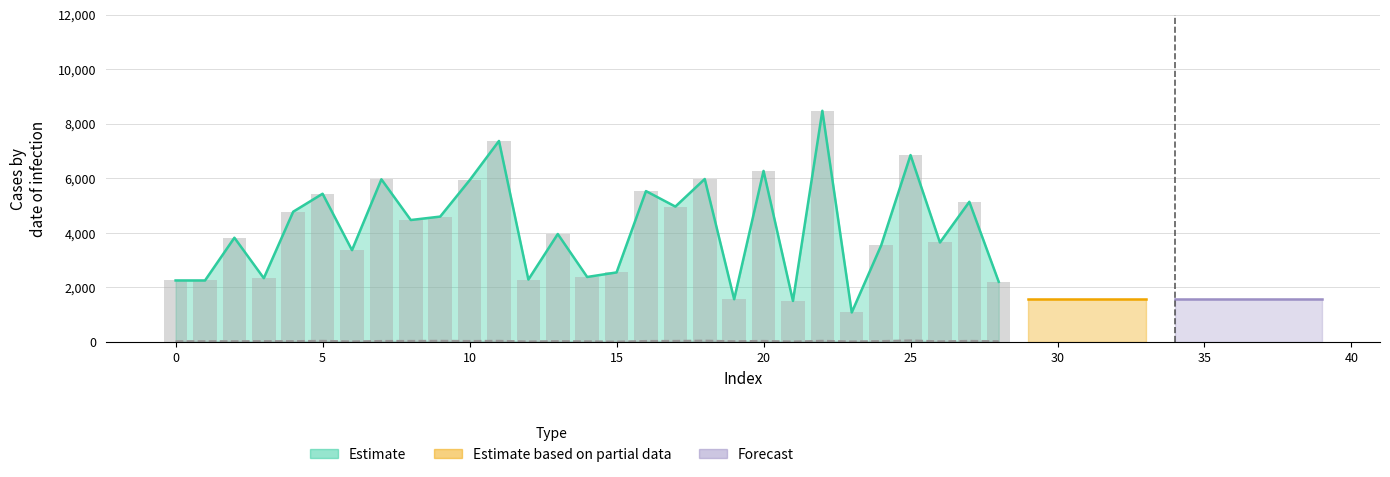

Between 38 and 13, which is larger?

13